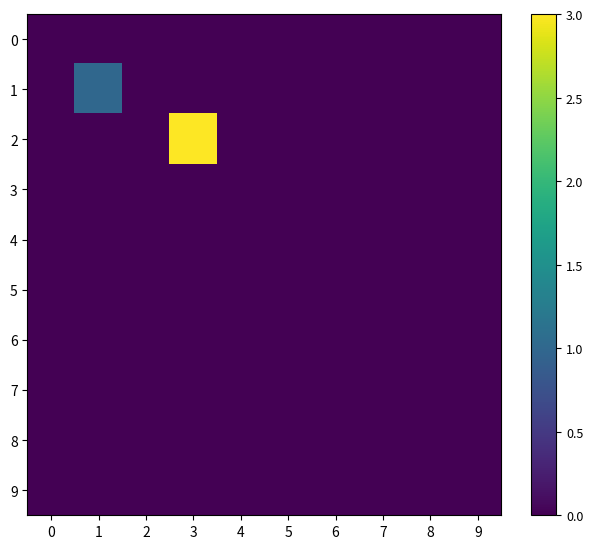

Reading right to left, extract all data points from this chart.

0: 9=0	8=0	7=0	6=0	5=0	4=0	3=0	2=0	1=0	0=0
1: 9=0	8=0	7=0	6=0	5=0	4=0	3=0	2=0	1=1	0=0
2: 9=0	8=0	7=0	6=0	5=0	4=0	3=3	2=0	1=0	0=0
3: 9=0	8=0	7=0	6=0	5=0	4=0	3=0	2=0	1=0	0=0
4: 9=0	8=0	7=0	6=0	5=0	4=0	3=0	2=0	1=0	0=0
5: 9=0	8=0	7=0	6=0	5=0	4=0	3=0	2=0	1=0	0=0
6: 9=0	8=0	7=0	6=0	5=0	4=0	3=0	2=0	1=0	0=0
7: 9=0	8=0	7=0	6=0	5=0	4=0	3=0	2=0	1=0	0=0
8: 9=0	8=0	7=0	6=0	5=0	4=0	3=0	2=0	1=0	0=0
9: 9=0	8=0	7=0	6=0	5=0	4=0	3=0	2=0	1=0	0=0